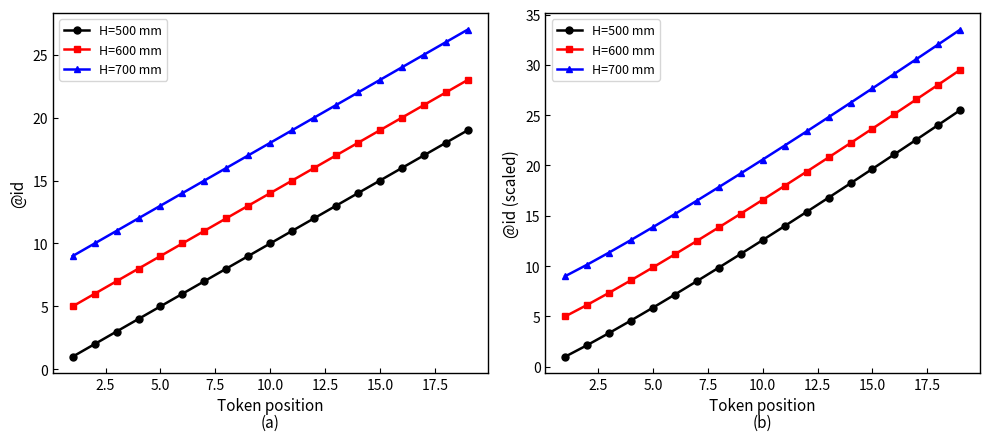

What is the difference between the maximum and minimum values in the H=700 mm series?

24.5